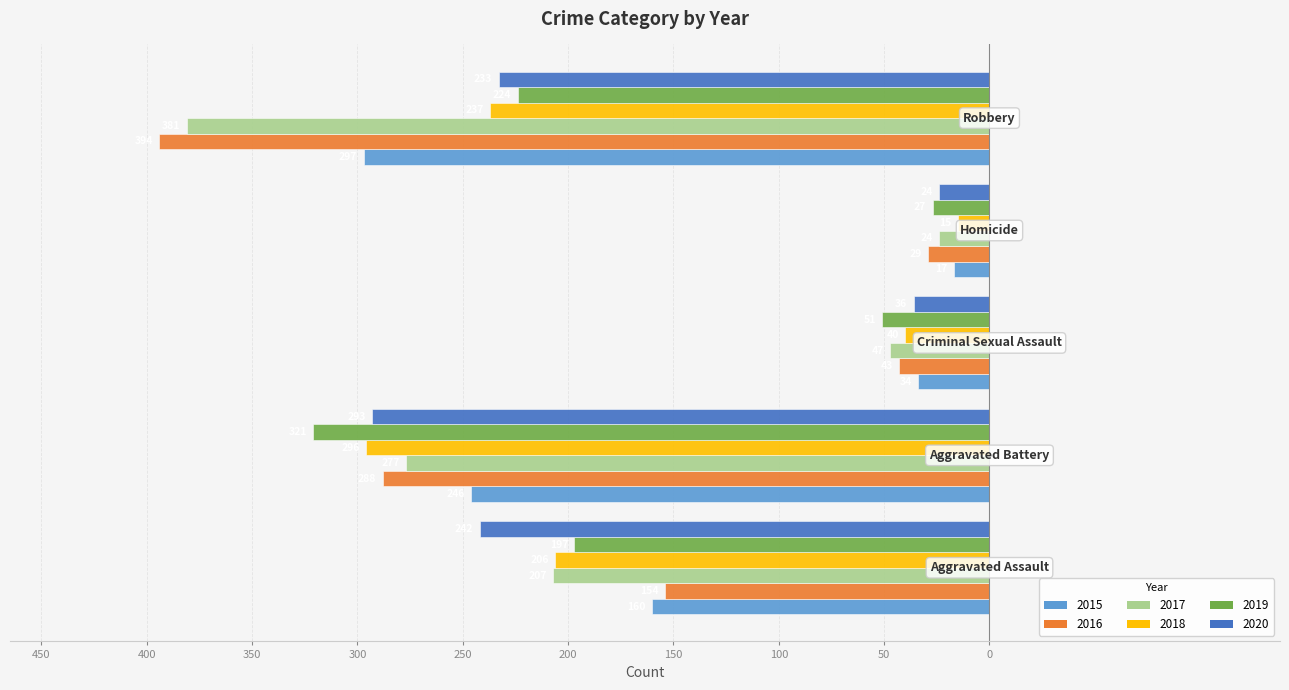

What are all the series names shown in the legend?

2015, 2016, 2017, 2018, 2019, 2020